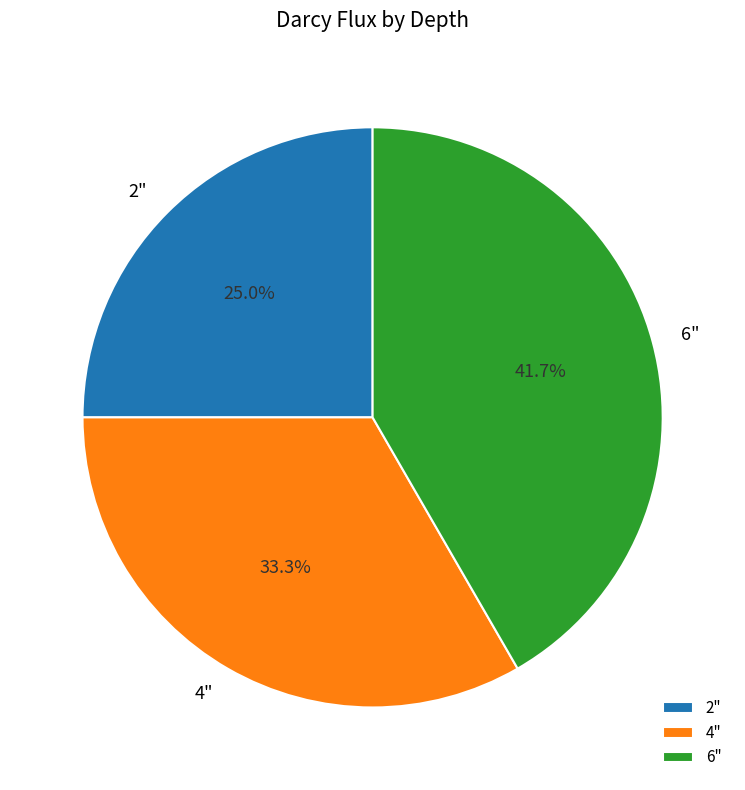

The 2" slice represents 36% of the pie. True or false?

False